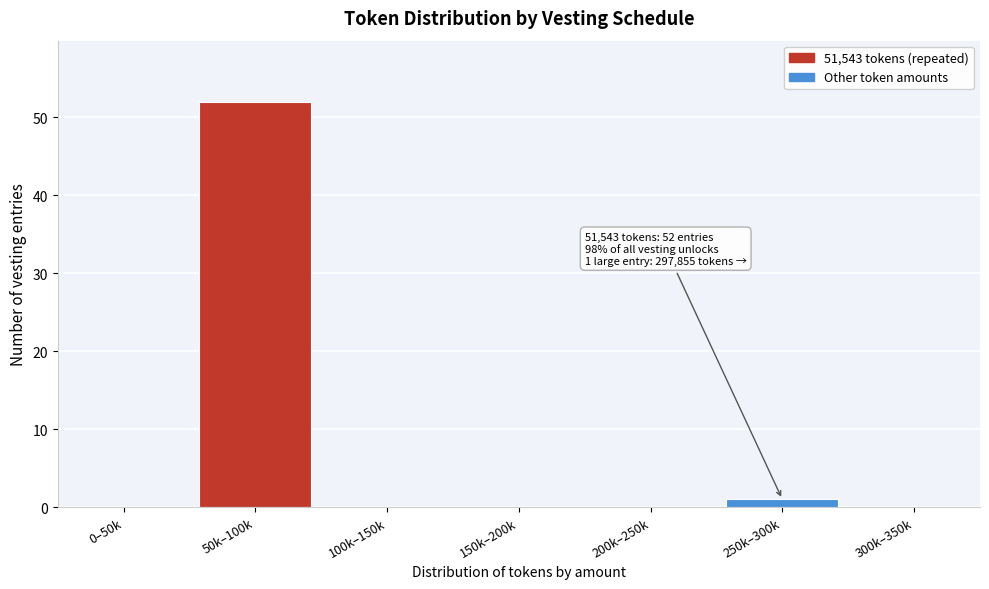

Reading left to right, what are all the values shown in this chart?

0–50k=0	50k–100k=52	100k–150k=0	150k–200k=0	200k–250k=0	250k–300k=1	300k–350k=0